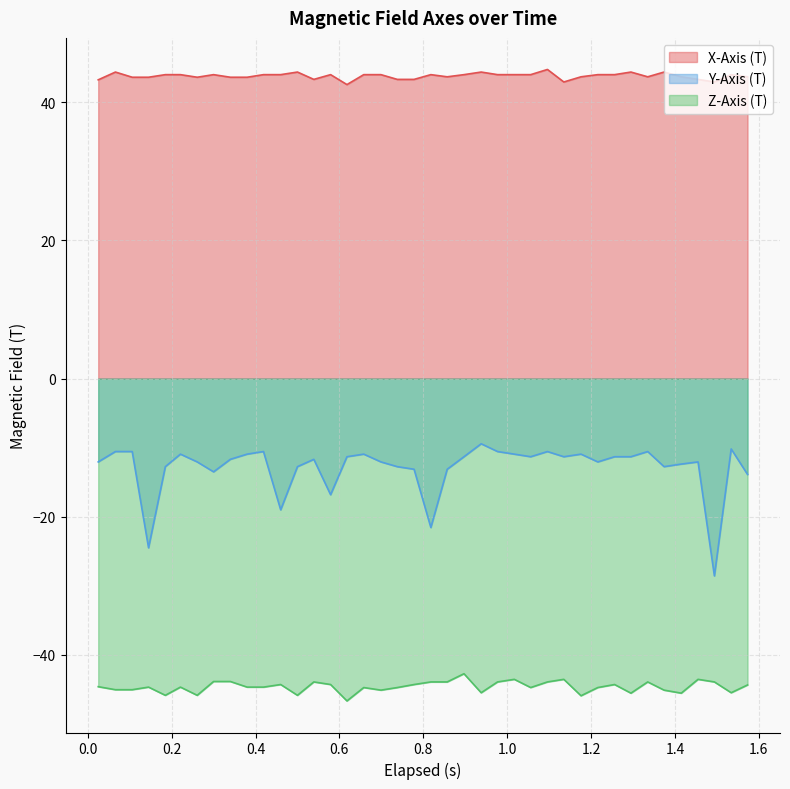

How many values in the X-Axis (T) series are below 43?

3